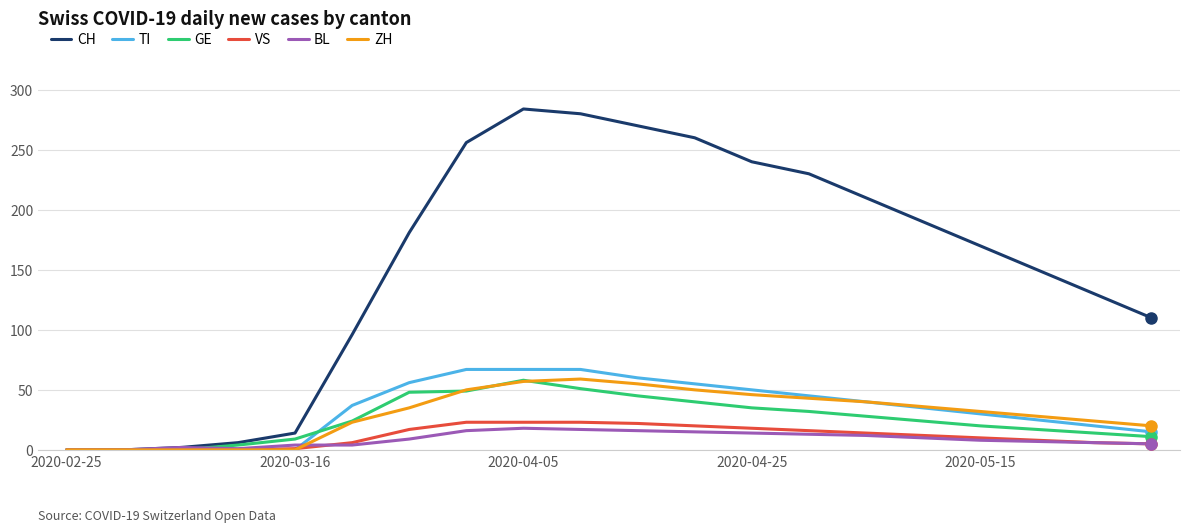

What is the difference between the maximum and minimum values in the VS series?

23